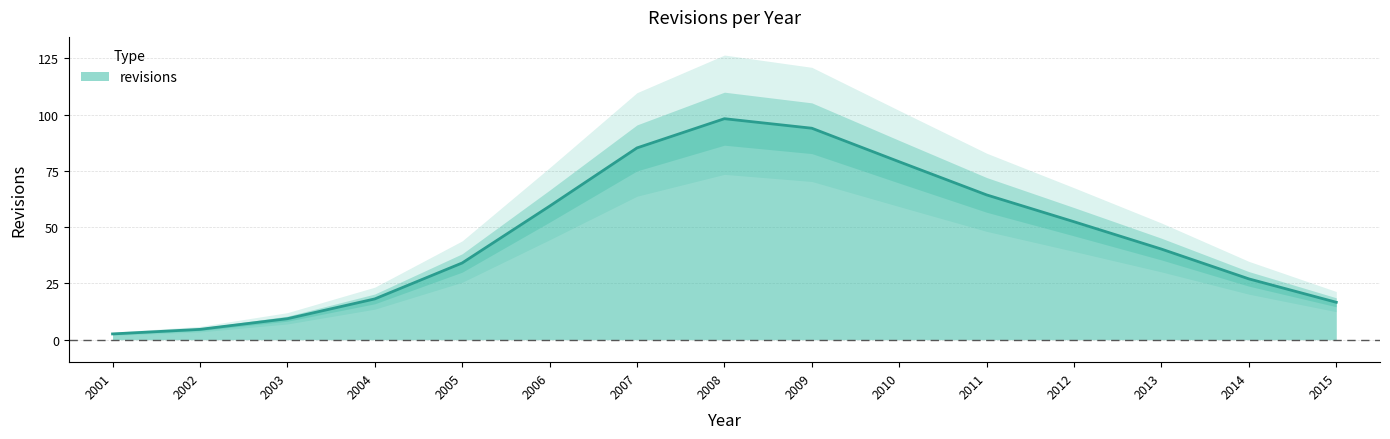

The revisions series shows 27.0 at 2014. True or false?

True